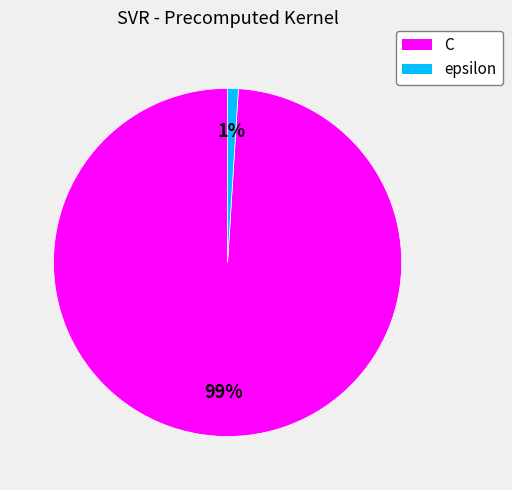

Does epsilon represent more than half of the total?

No